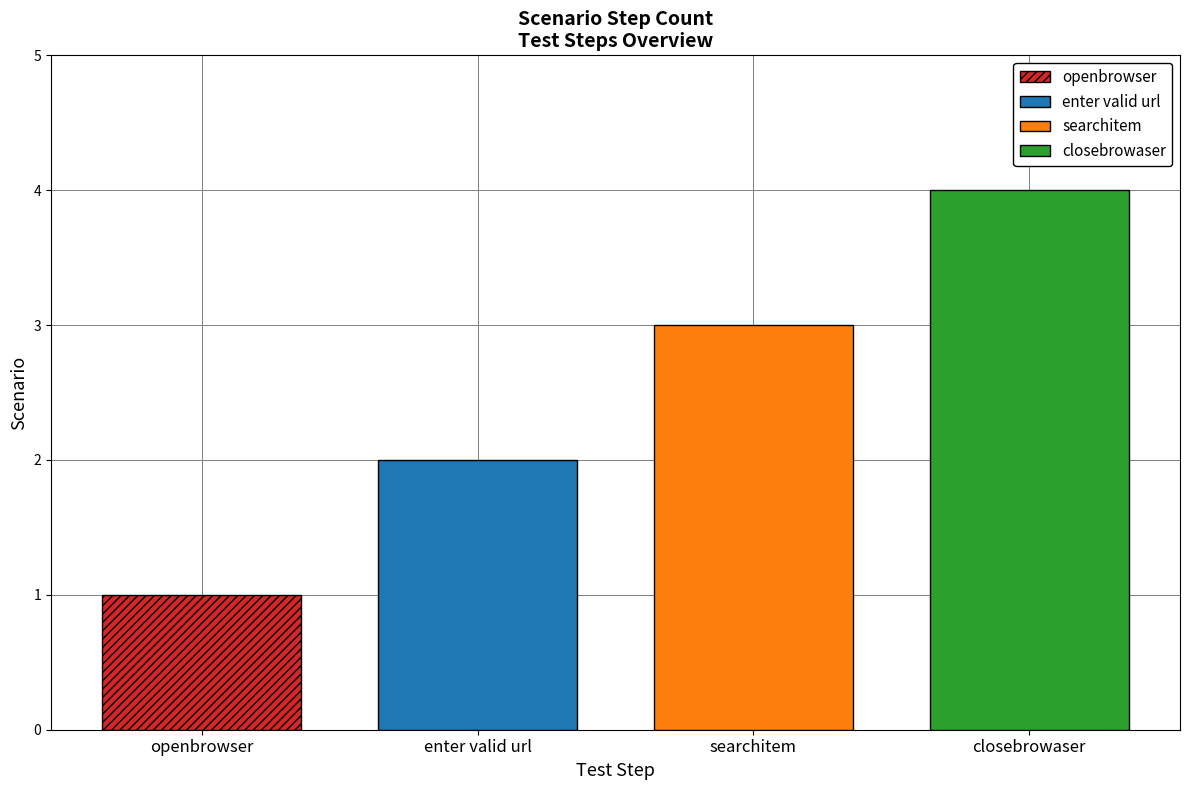

Which series has the widest spread of values?

openbrowser